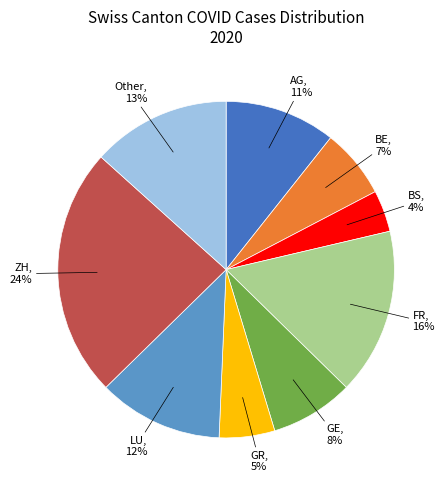

Count the number of slices in the pie.

9